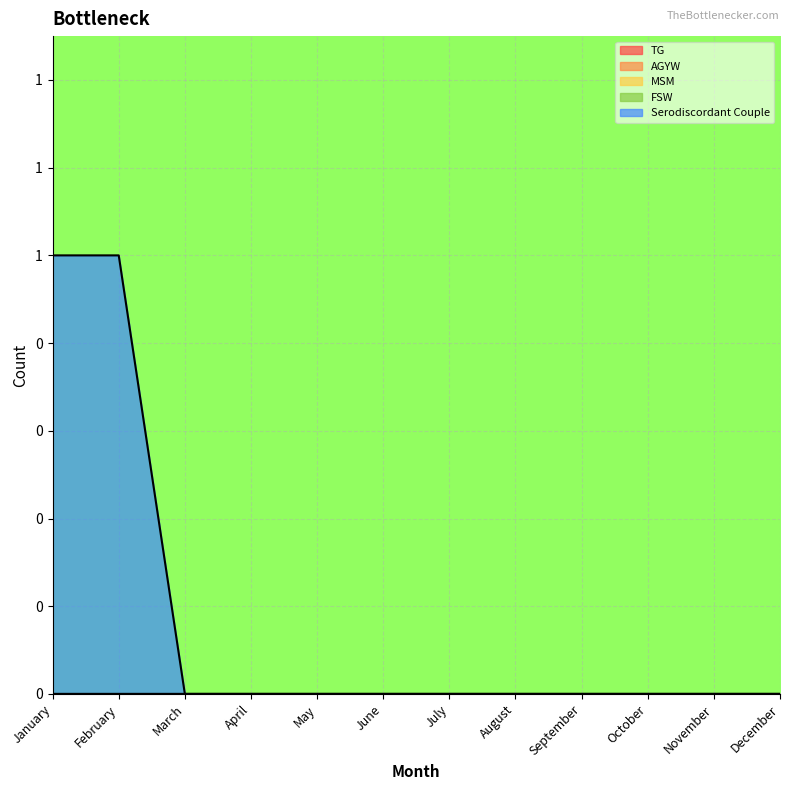

Where is Serodiscordant Couple nearest to the value 0?

March